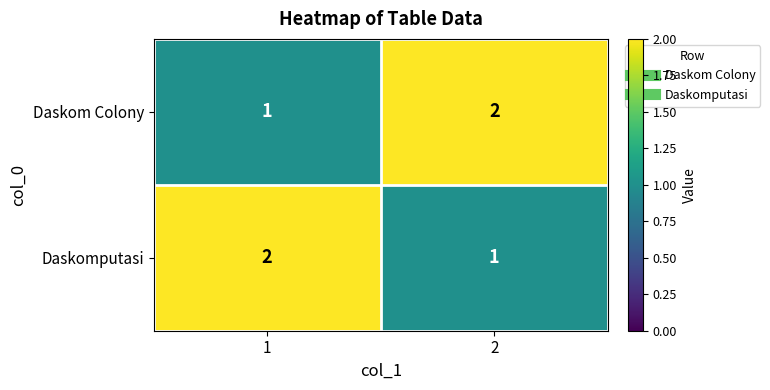

What is the total value across all series at 2?

3